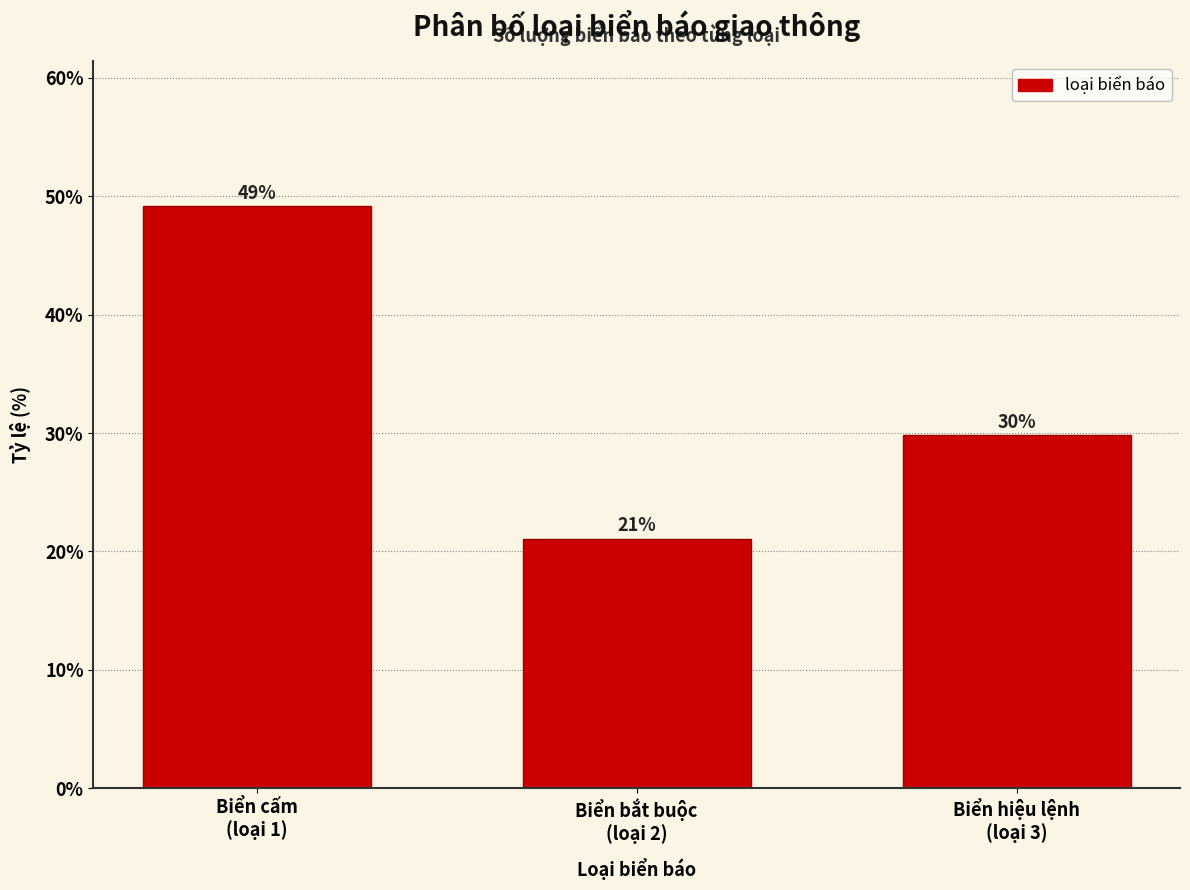

What is the sum of all values?

100.0